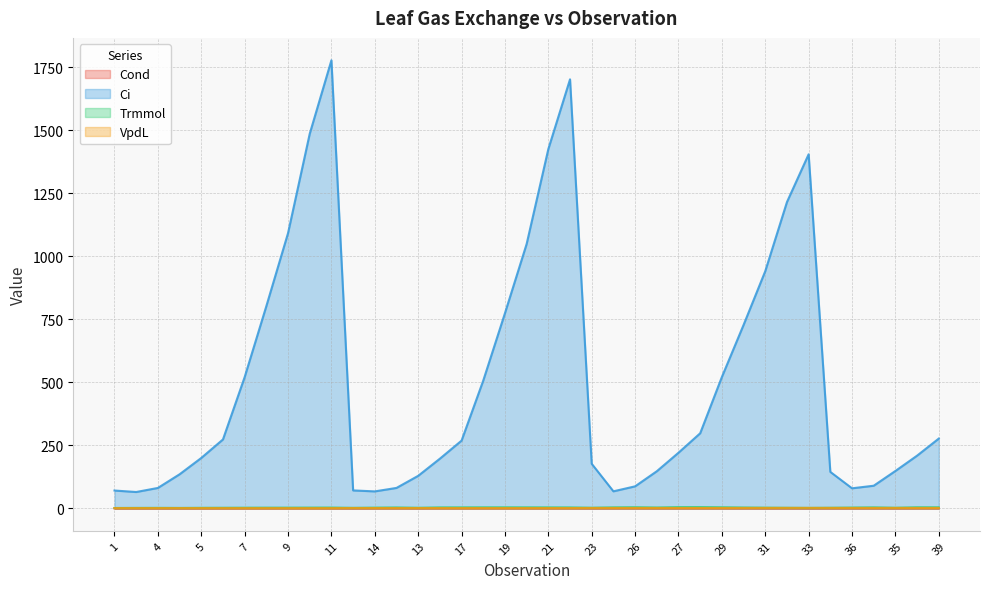

What is the highest value of the Trmmol series?

5.0